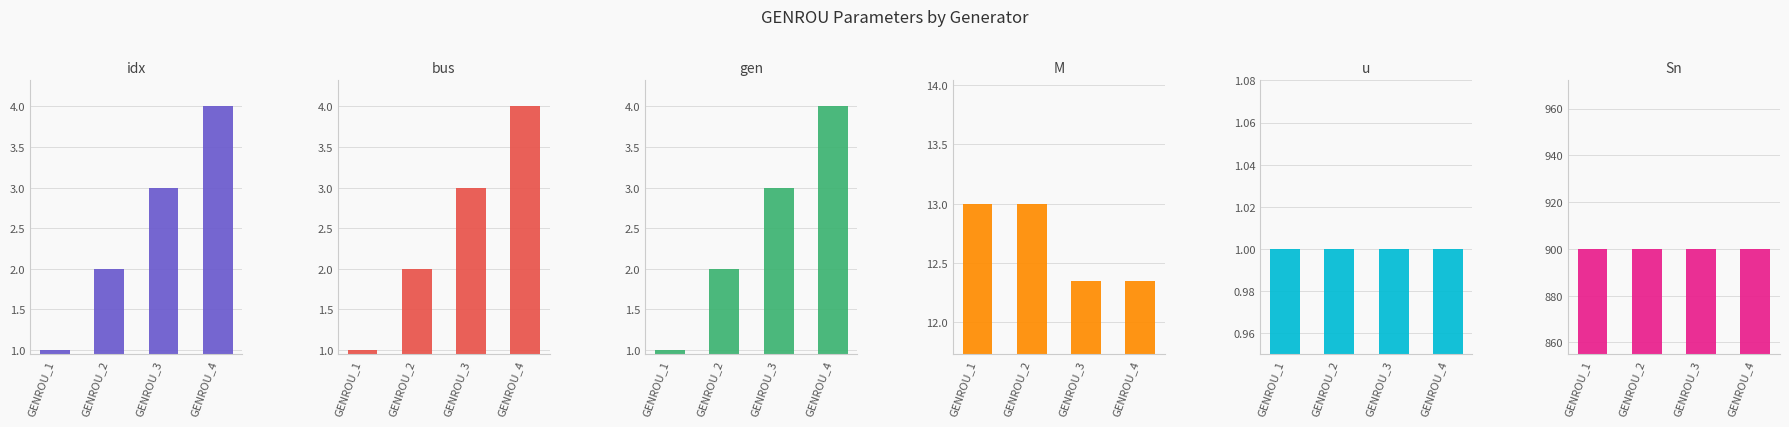

Which series has the largest range (max minus min)?

idx